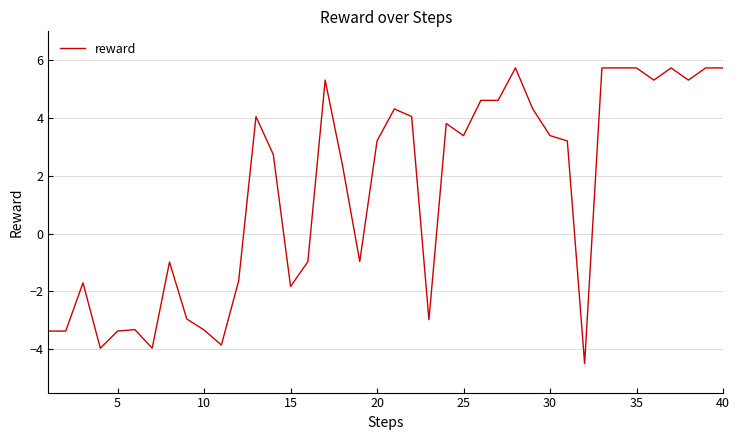

What is the difference between the maximum and minimum values?

10.2